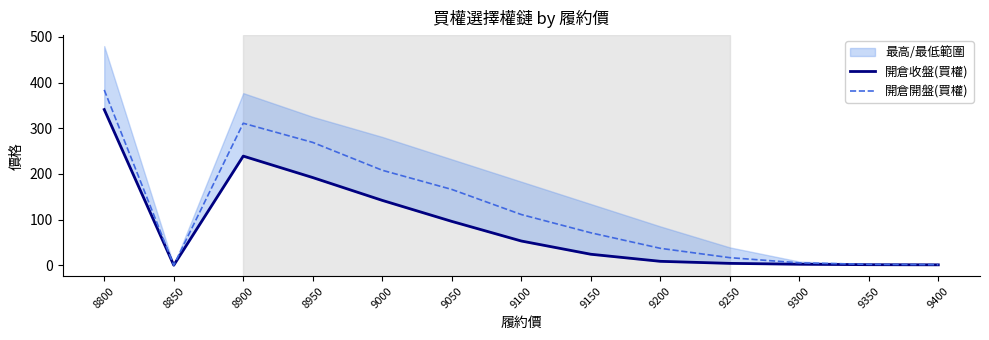

At which label is 開倉開盤(買權) closest to 192?

9000